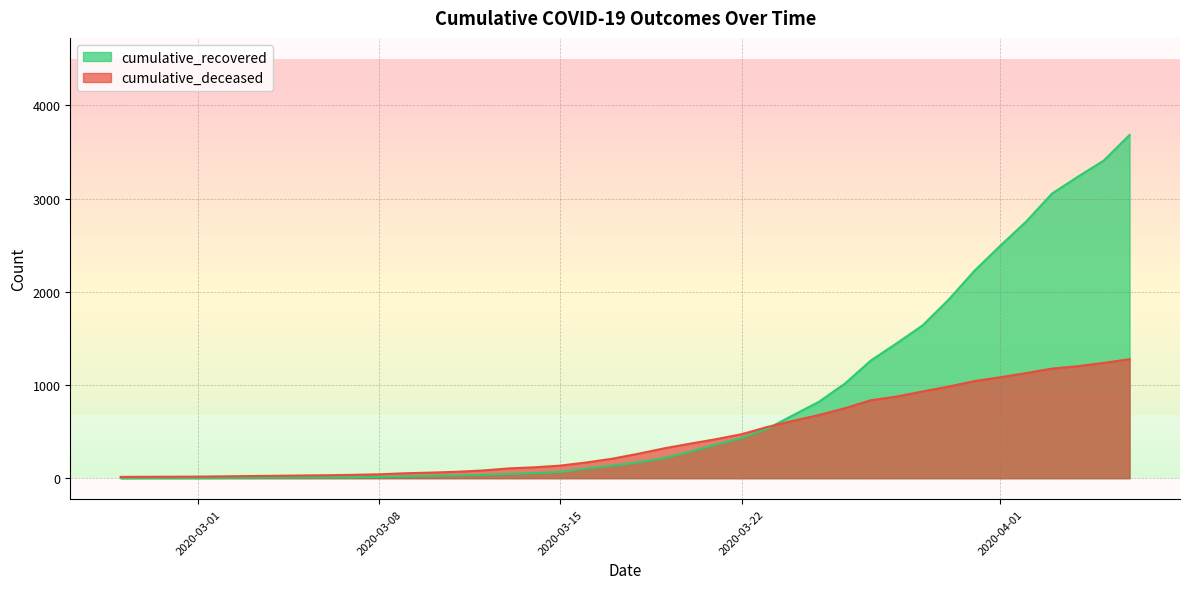

What is the sum of the cumulative_recovered values at 2020-03-15 and 2020-03-30?

1980